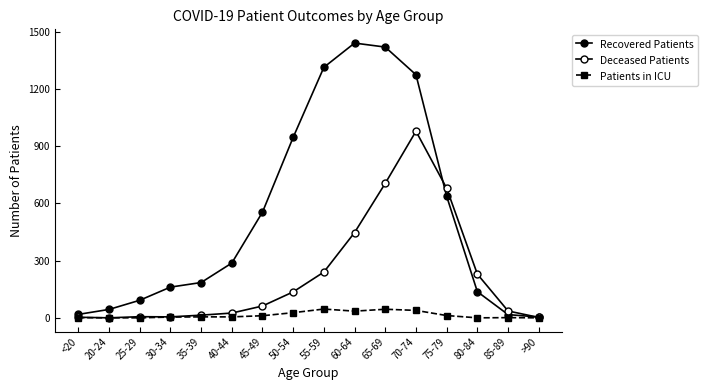

Rank the series by their maximum value, from highest to lowest.

Recovered Patients, Deceased Patients, Patients in ICU